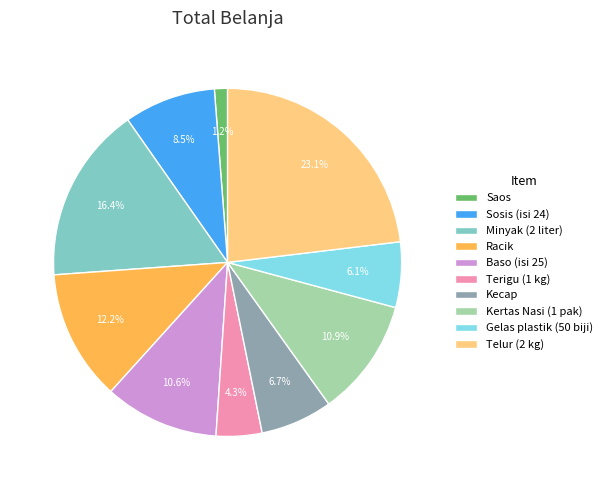

What percentage is the Terigu (1 kg) slice, to the nearest percent?

4%